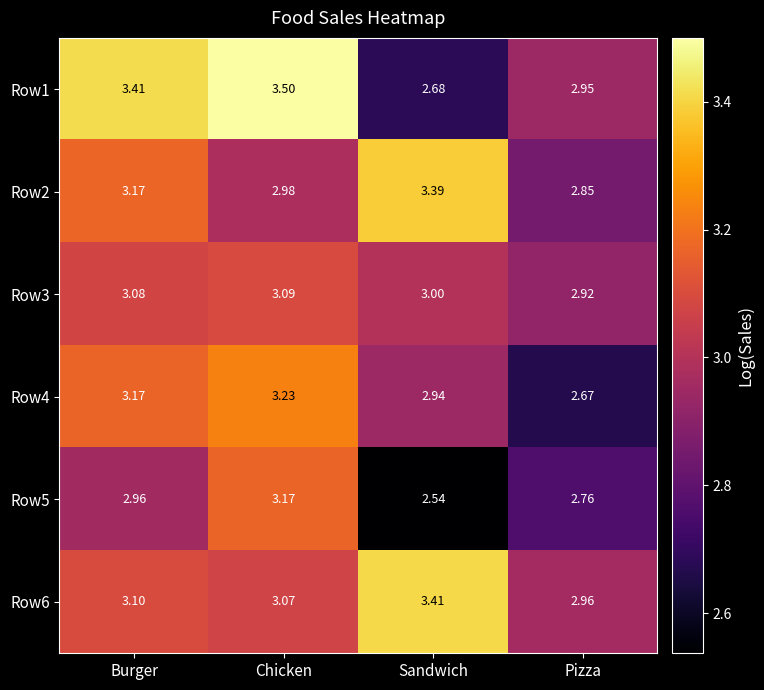

Rank the categories by Row5 value from highest to lowest.

Chicken, Burger, Pizza, Sandwich